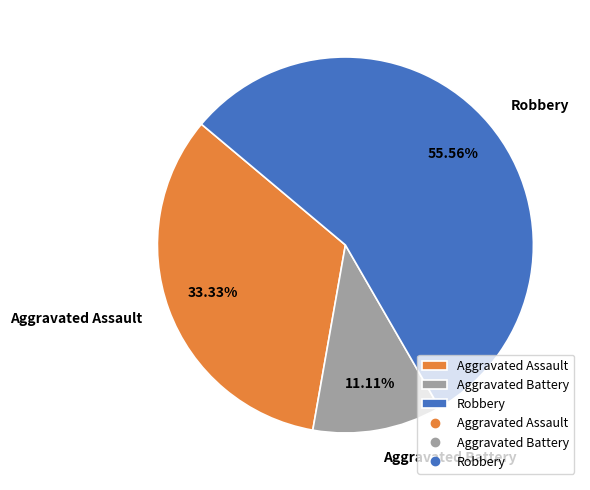

How many segments does this pie chart have?

3